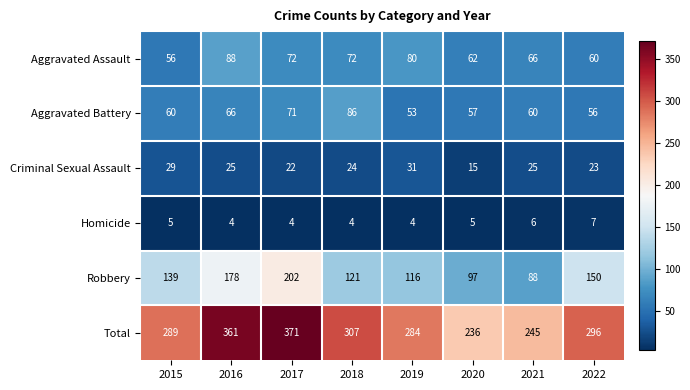

How many series are shown in this chart?

6